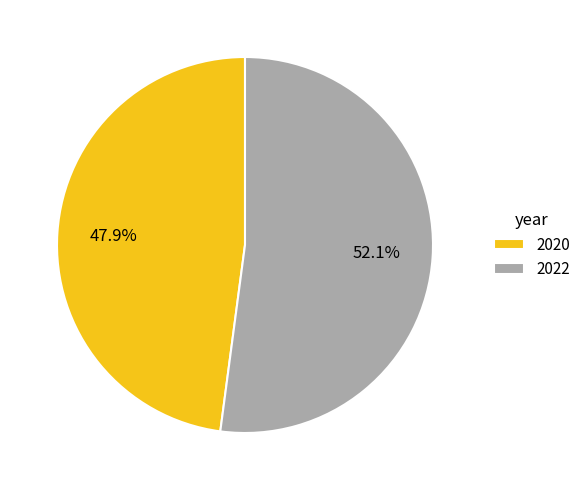

To the nearest percent, what is the difference between the largest and smallest slice percentages?

4%